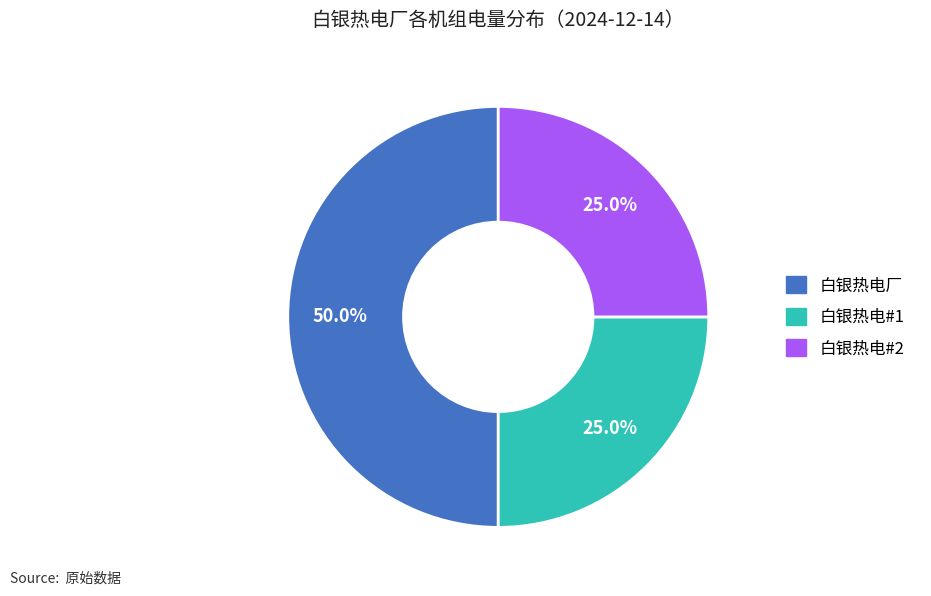

How many segments does this pie chart have?

3